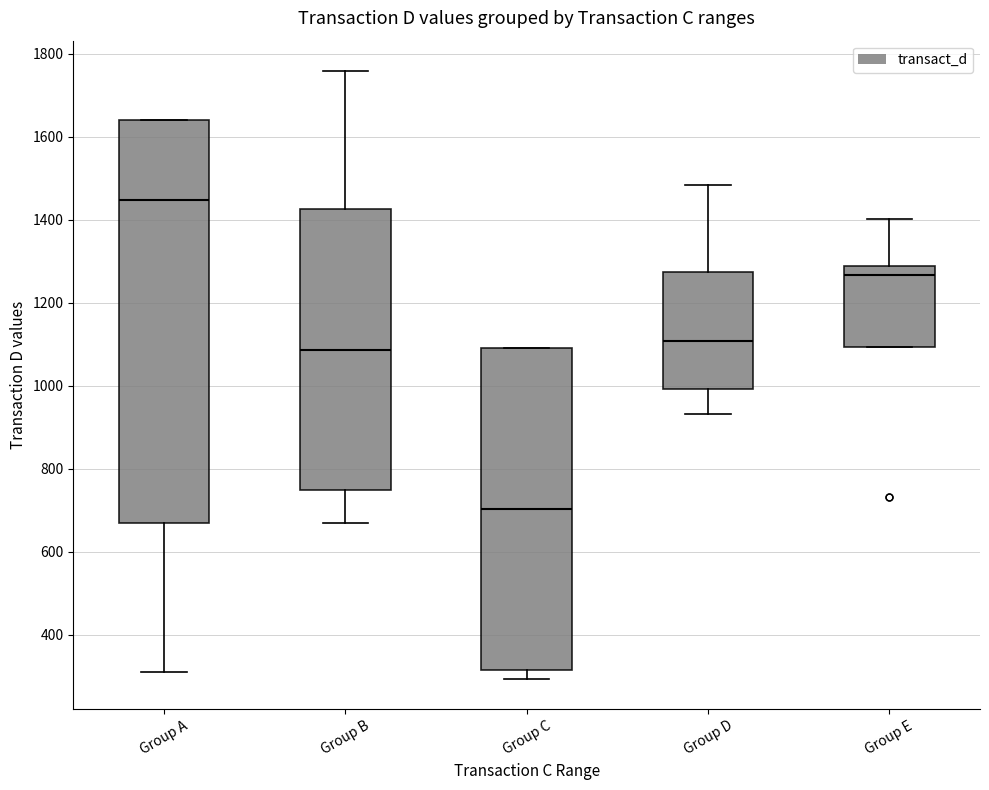

Reading left to right, read every box against the y-axis: the position of its median line, the range the box covers, and the ends of its whiskers. The values are not printed on the chart, so give them approximately, as read against the axis.

Group A: median 1440, box 660 to 1640, whiskers 300 to 1640
Group B: median 1080, box 740 to 1420, whiskers 660 to 1760
Group C: median 700, box 320 to 1100, whiskers 300 to 1100
Group D: median 1100, box 1000 to 1280, whiskers 940 to 1480
Group E: median 1260, box 1100 to 1280, whiskers 1100 to 1400